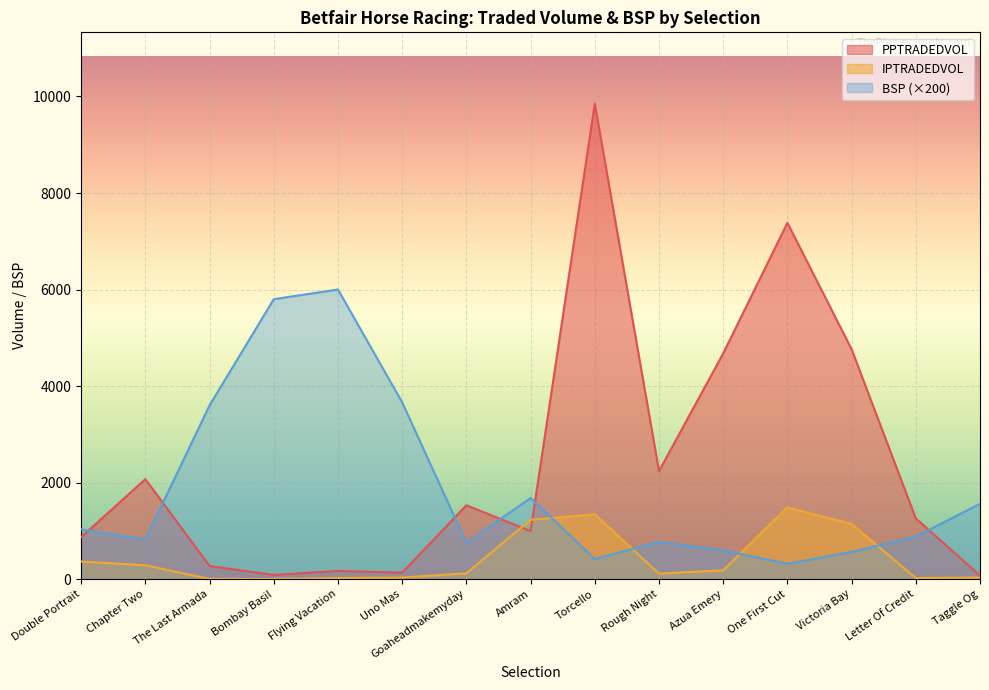

The PPTRADEDVOL series shows 4762.7 at Victoria Bay. True or false?

True